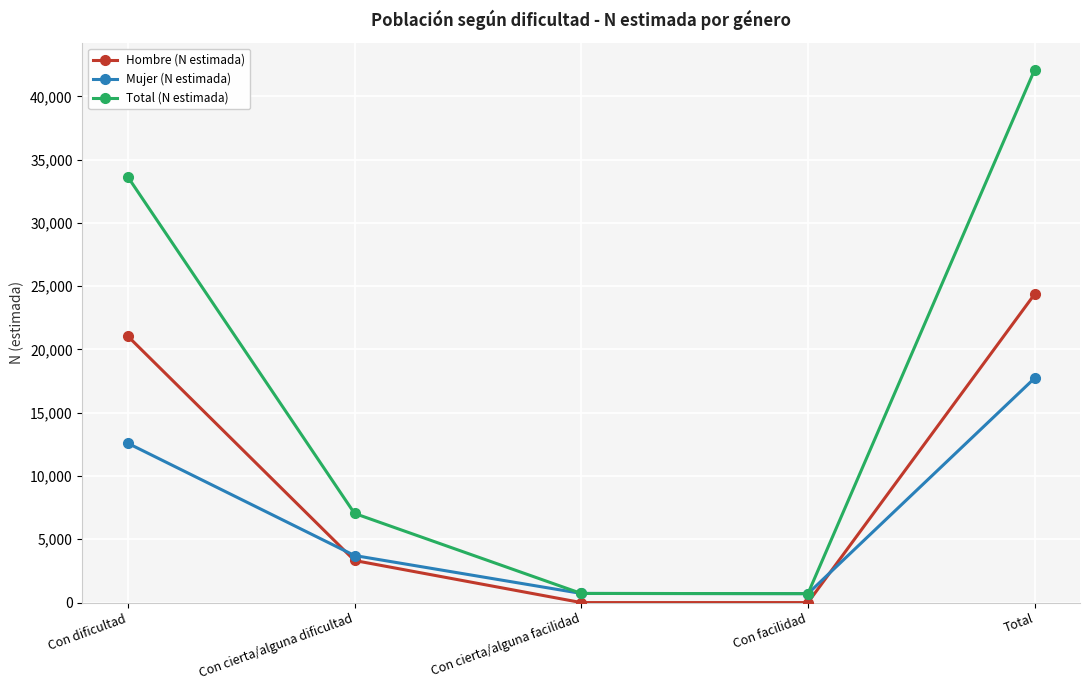

What is the total value across all series at Total?

84210